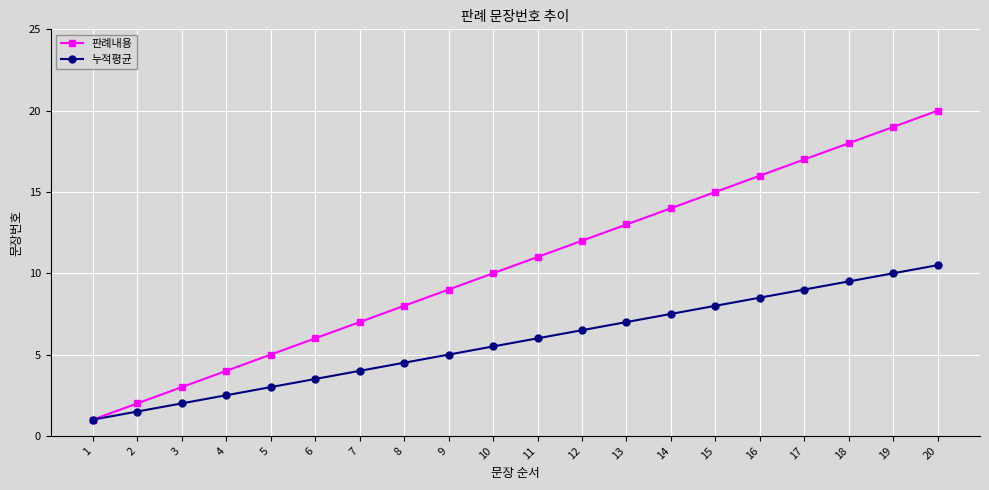

Which series has the widest spread of values?

판례내용